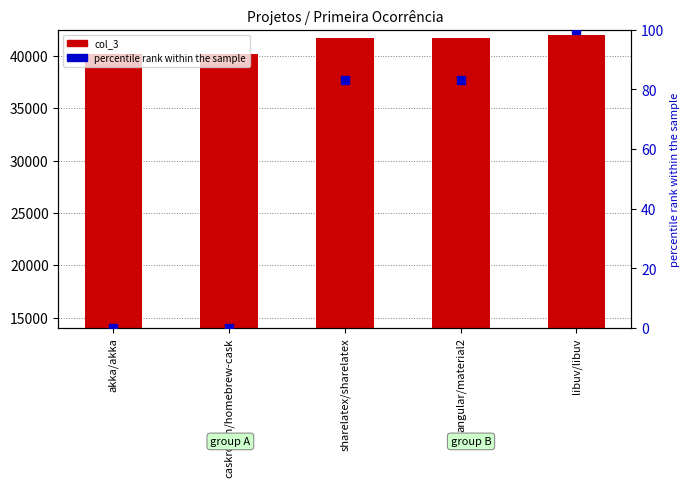

Is the value of col_3 at caskroom/homebrew-cask greater than the value of percentile rank within the sample at sharelatex/sharelatex?

Yes